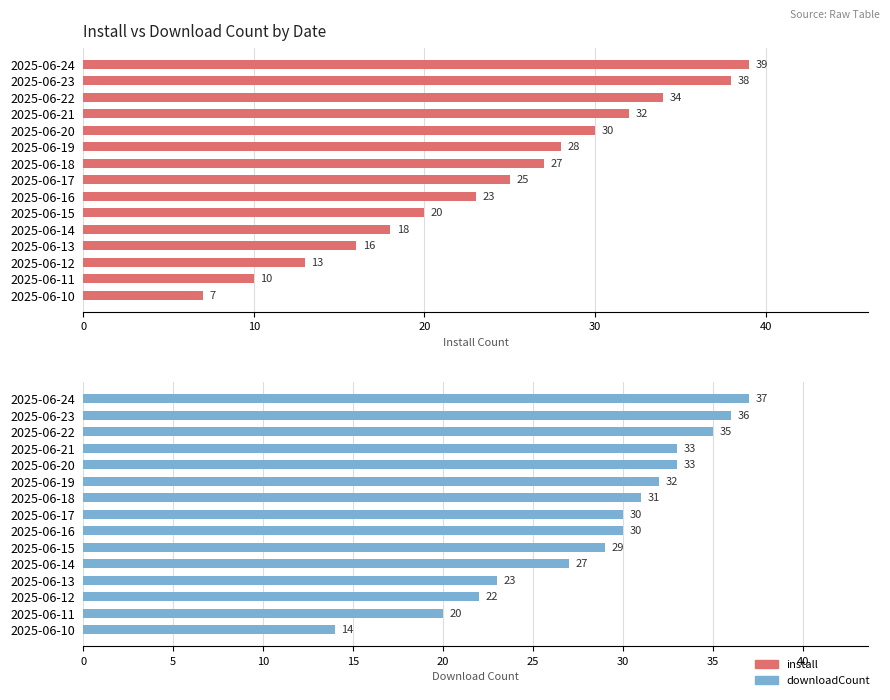

What is the minimum value shown in the chart?

7